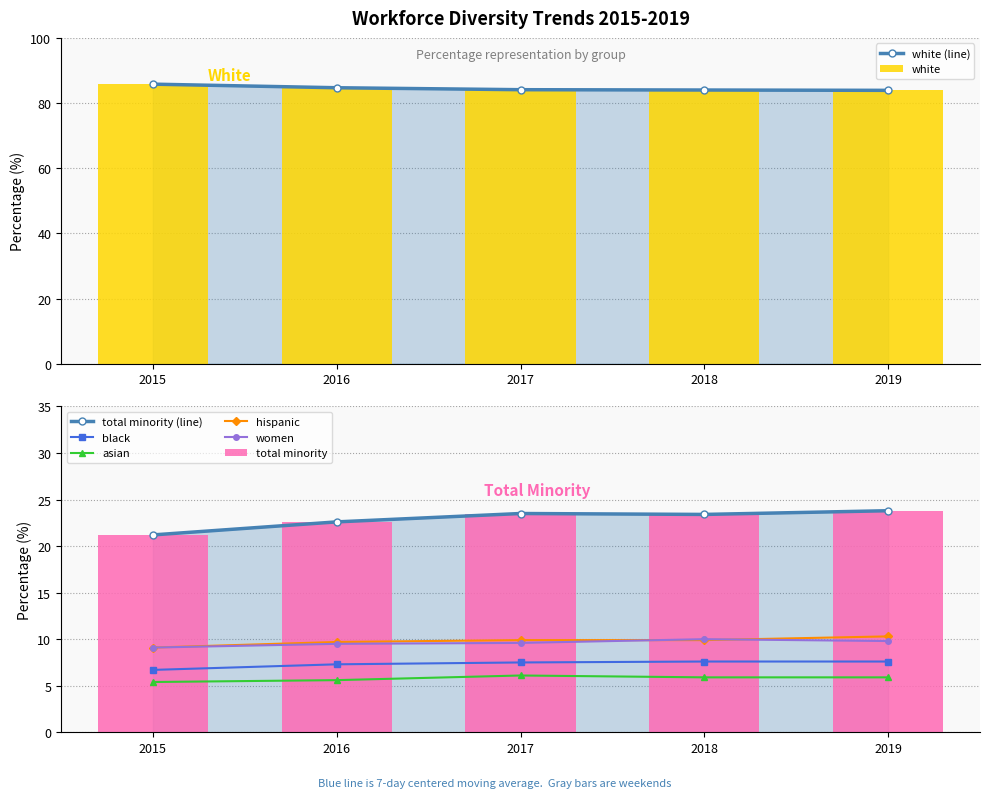

At which label does total minority first exceed 23?

2017